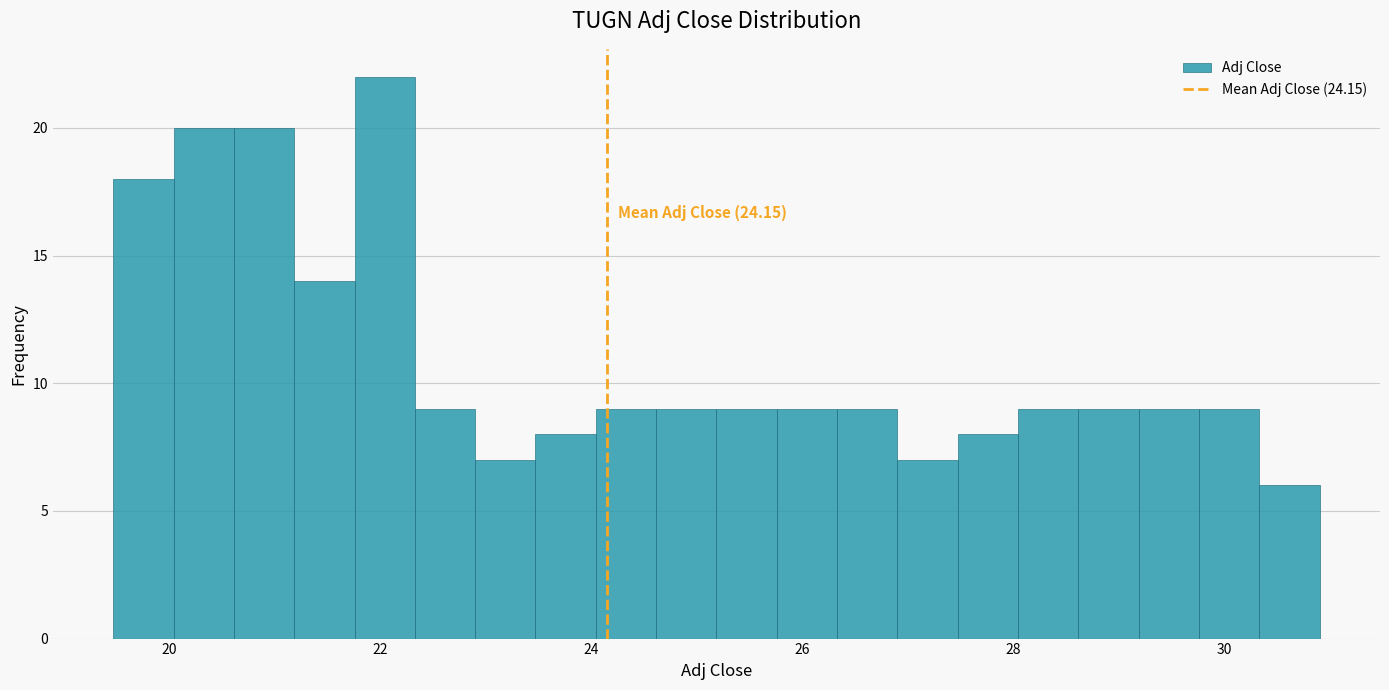

Read against the x-axis, roughly where is the centre of the tallest bar?

22.0